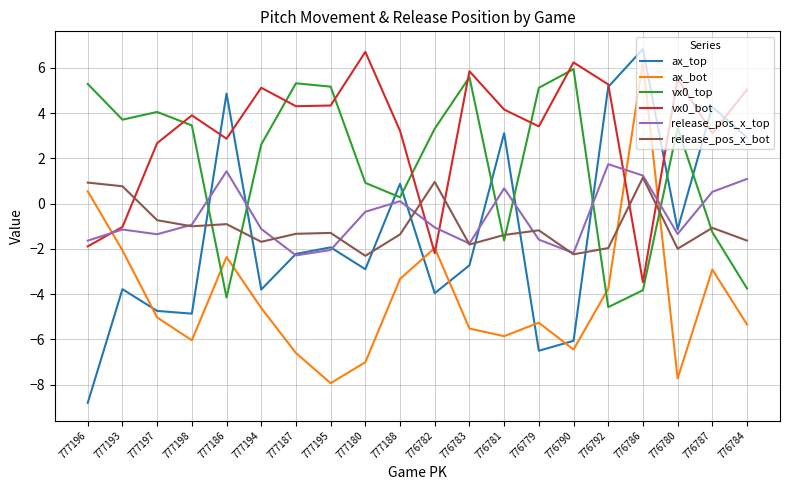

Is it true that ax_bot equals -11.6 at 777195?

False